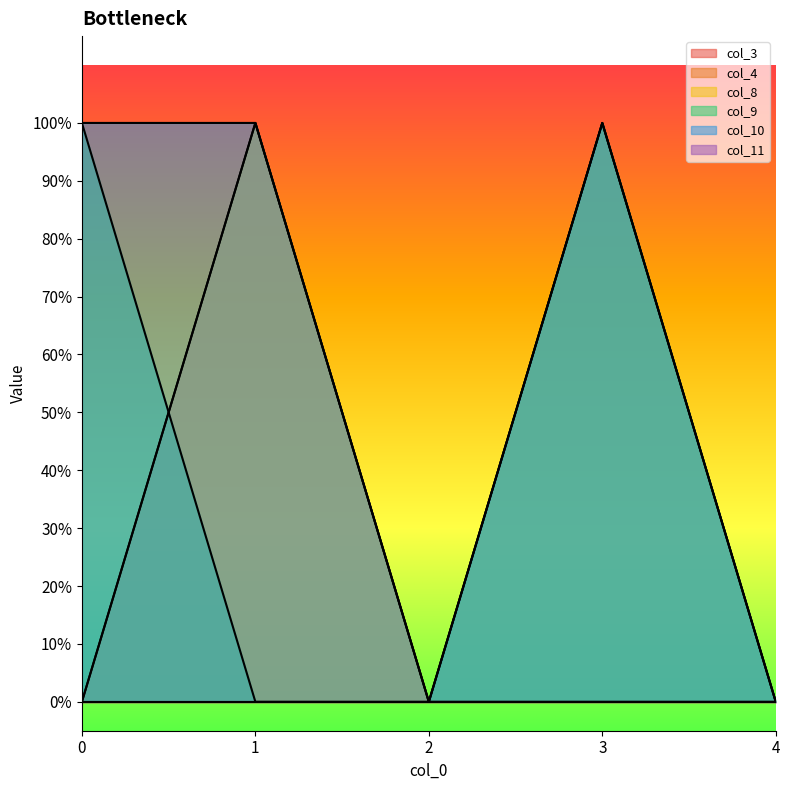

Is it true that col_9 equals 1 at 3?

True